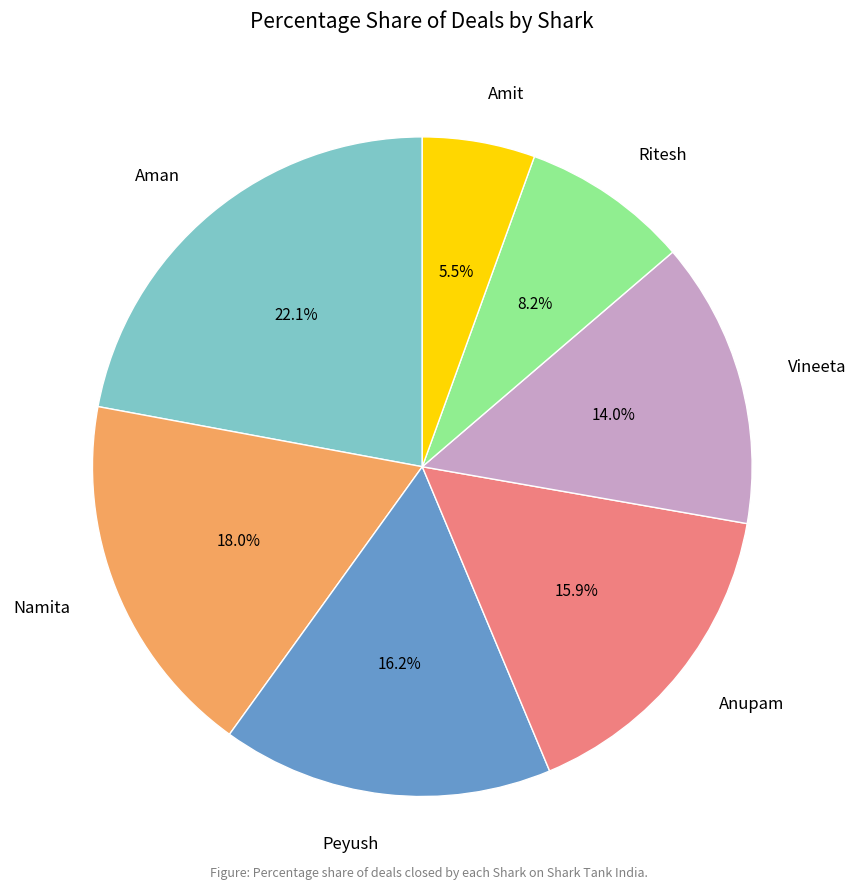

To the nearest percent, what is the difference between the largest and smallest slice percentages?

17%